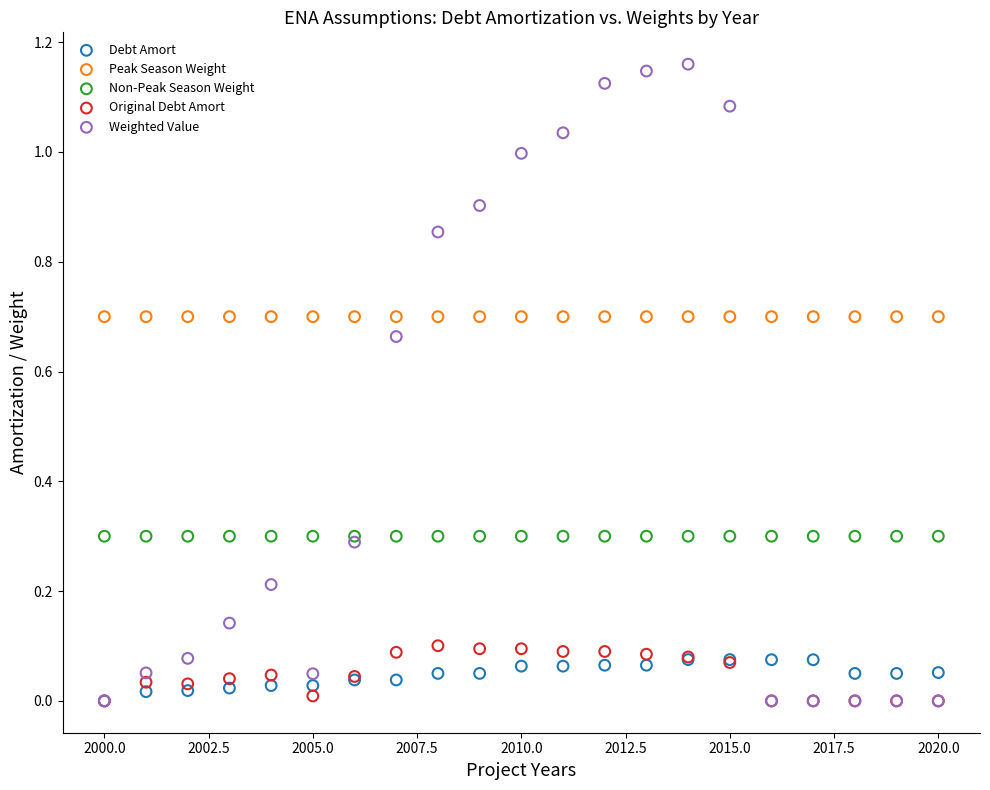

Which series contains the highest Y value?

Weighted Value